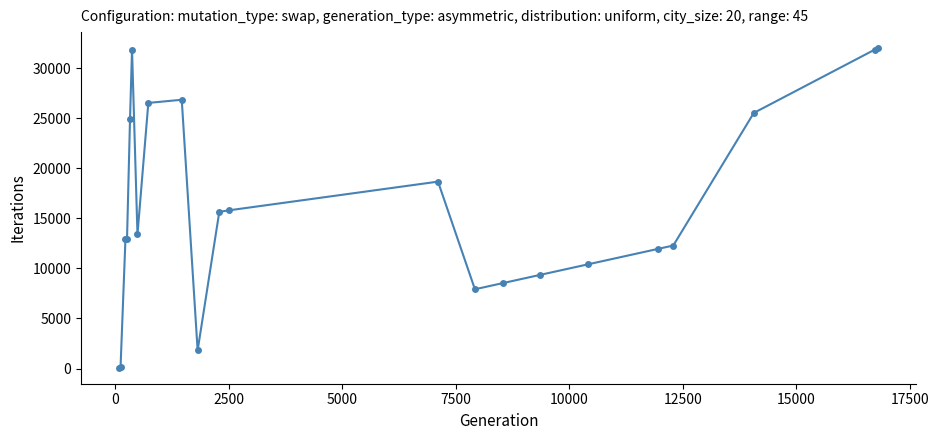

True or false: the data has more than 2 interior local peaks.

True